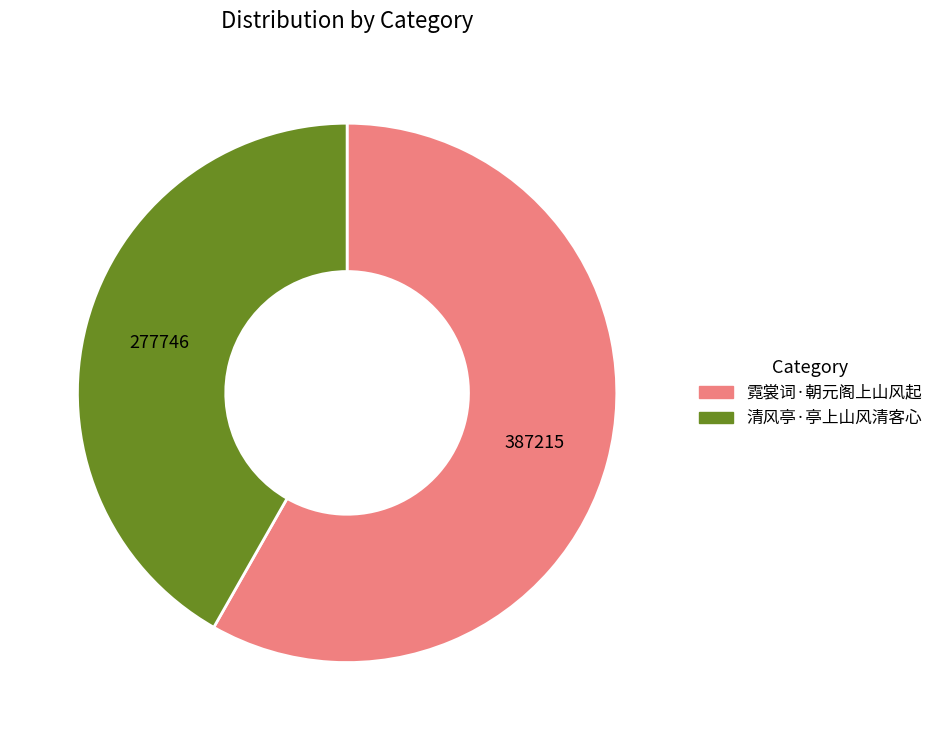

Does 霓裳词·朝元阁上山风起 account for over 50% of the chart?

Yes